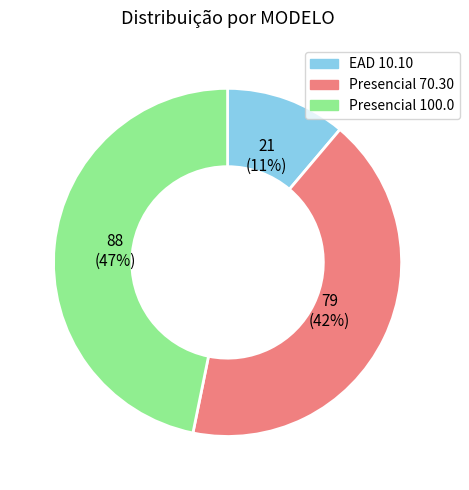

Combined, do Presencial 100.0 and EAD 10.10 account for over 50%?

Yes